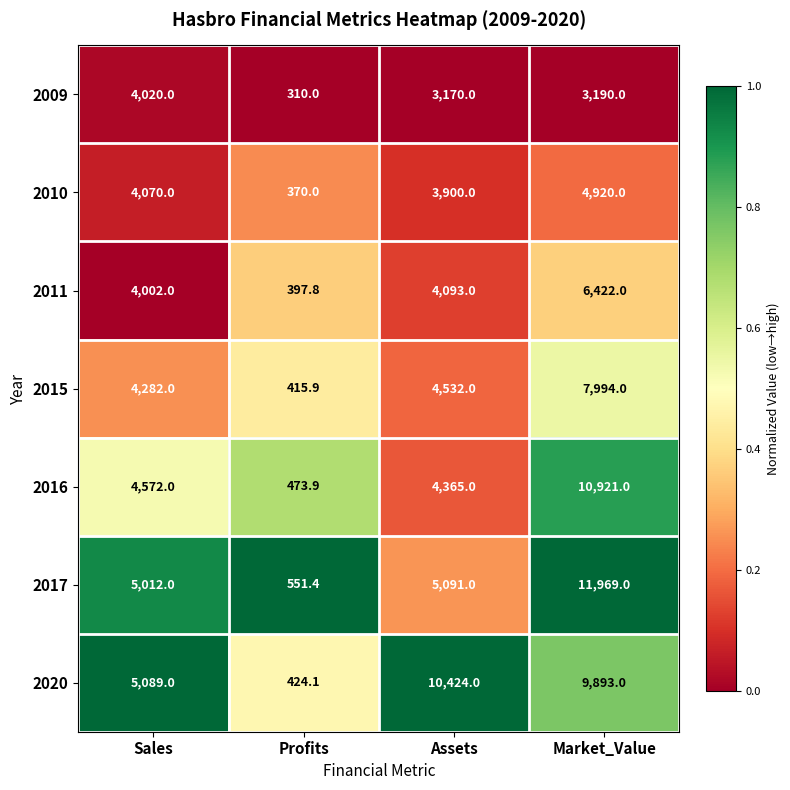

What is the average value of the 2020 series?

6457.5